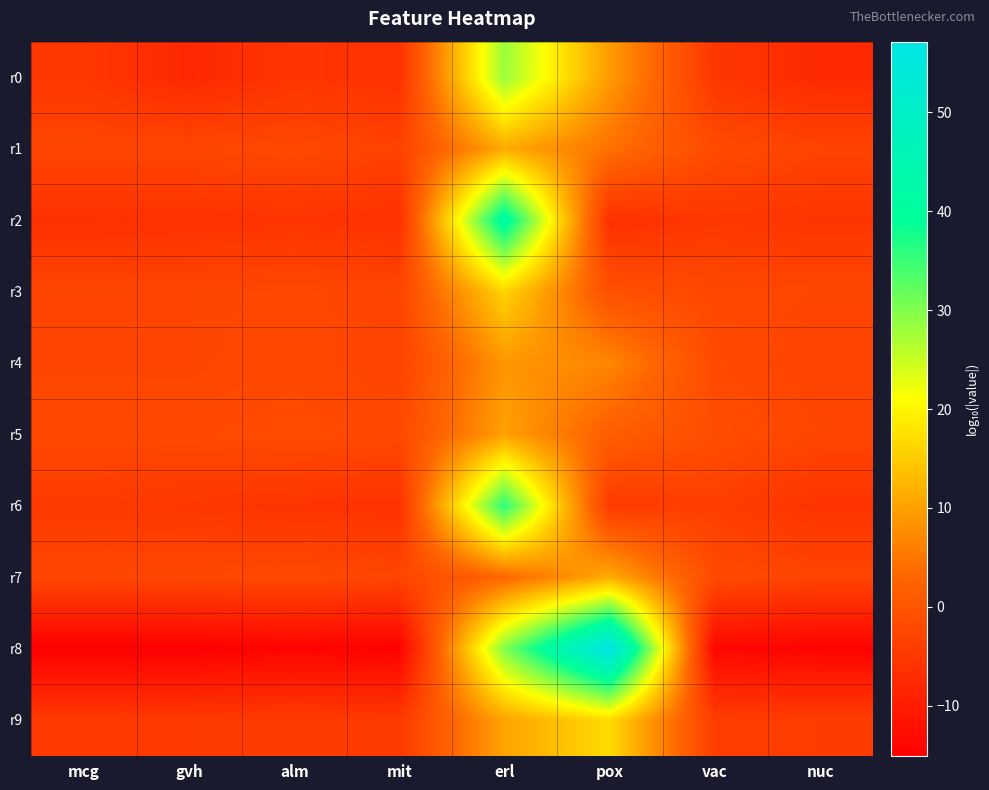

At how many categories does at least one series exceed 37?

2